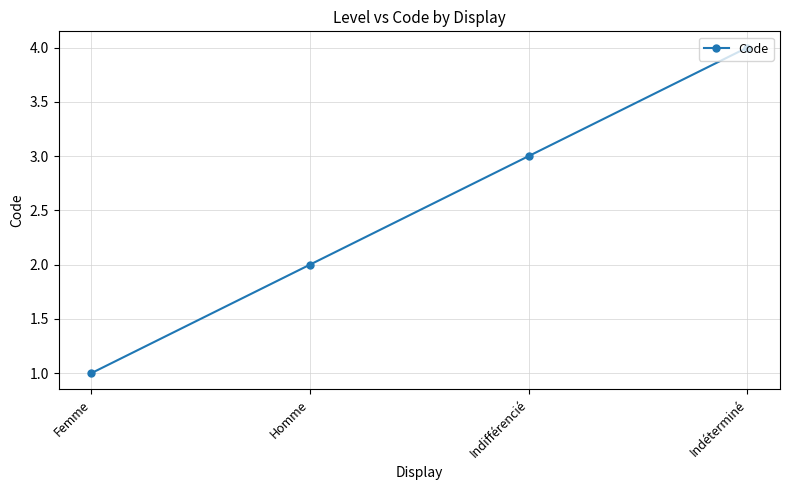

Rank the categories by value from lowest to highest.

Femme, Homme, Indifférencié, Indéterminé